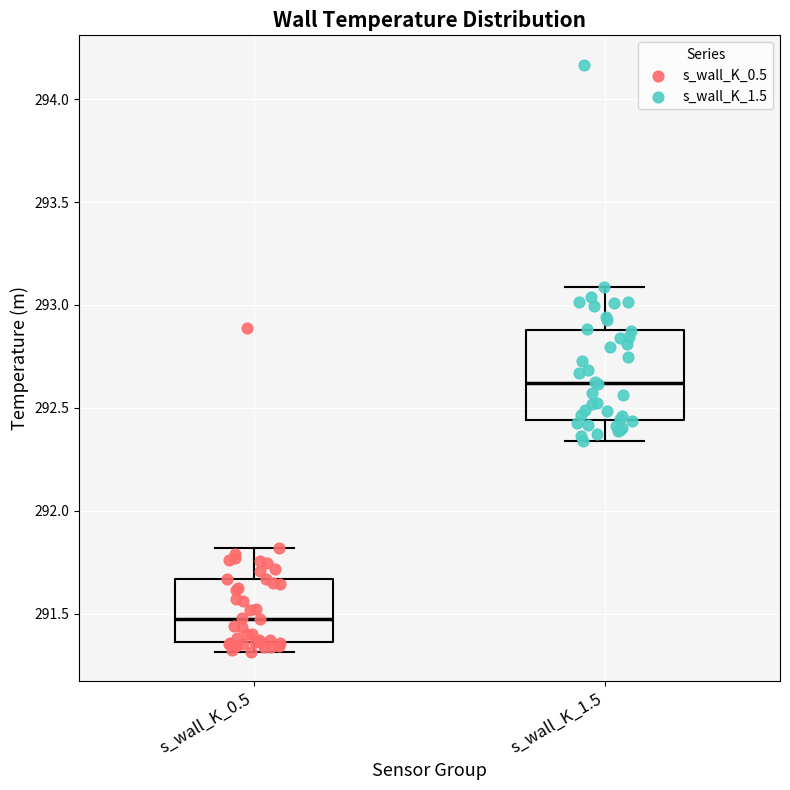

Which box has the highest median line?

s_wall_K_1.5